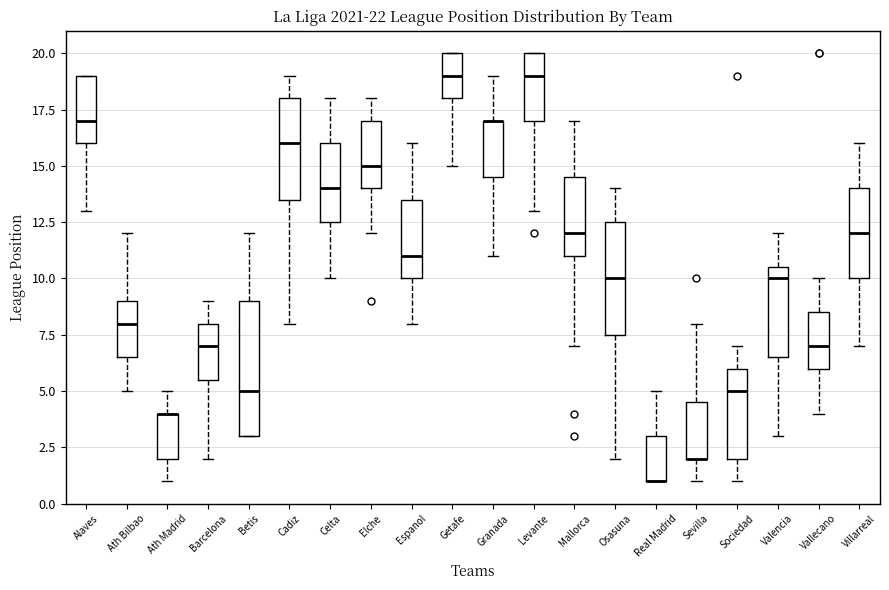

Reading left to right, read every box against the y-axis: the position of its median line, the range the box covers, and the ends of its whiskers. The values are not printed on the chart, so give them approximately, as read against the axis.

Alaves: median 17.0, box 16.0 to 19.0, whiskers 13.0 to 19.0
Ath Bilbao: median 8.0, box 6.5 to 9.0, whiskers 5.0 to 12.0
Ath Madrid: median 4.0 (drawn on the box's upper edge), box 2.0 to 4.0, whiskers 1.0 to 5.0
Barcelona: median 7.0, box 5.5 to 8.0, whiskers 2.0 to 9.0
Betis: median 5.0, box 3.0 to 9.0, whiskers 3.0 to 12.0
Cadiz: median 16.0, box 13.5 to 18.0, whiskers 8.0 to 19.0
Celta: median 14.0, box 12.5 to 16.0, whiskers 10.0 to 18.0
Elche: median 15.0, box 14.0 to 17.0, whiskers 12.0 to 18.0
Espanol: median 11.0, box 10.0 to 13.5, whiskers 8.0 to 16.0
Getafe: median 19.0, box 18.0 to 20.0, whiskers 15.0 to 20.0
Granada: median 17.0 (drawn on the box's upper edge), box 14.5 to 17.0, whiskers 11.0 to 19.0
Levante: median 19.0, box 17.0 to 20.0, whiskers 13.0 to 20.0
Mallorca: median 12.0, box 11.0 to 14.5, whiskers 7.0 to 17.0
Osasuna: median 10.0, box 7.5 to 12.5, whiskers 2.0 to 14.0
Real Madrid: median 1.0 (drawn on the box's lower edge), box 1.0 to 3.0, whiskers 1.0 to 5.0
Sevilla: median 2.0 (drawn on the box's lower edge), box 2.0 to 4.5, whiskers 1.0 to 8.0
Sociedad: median 5.0, box 2.0 to 6.0, whiskers 1.0 to 7.0
Valencia: median 10.0, box 6.5 to 10.5, whiskers 3.0 to 12.0
Vallecano: median 7.0, box 6.0 to 8.5, whiskers 4.0 to 10.0
Villarreal: median 12.0, box 10.0 to 14.0, whiskers 7.0 to 16.0